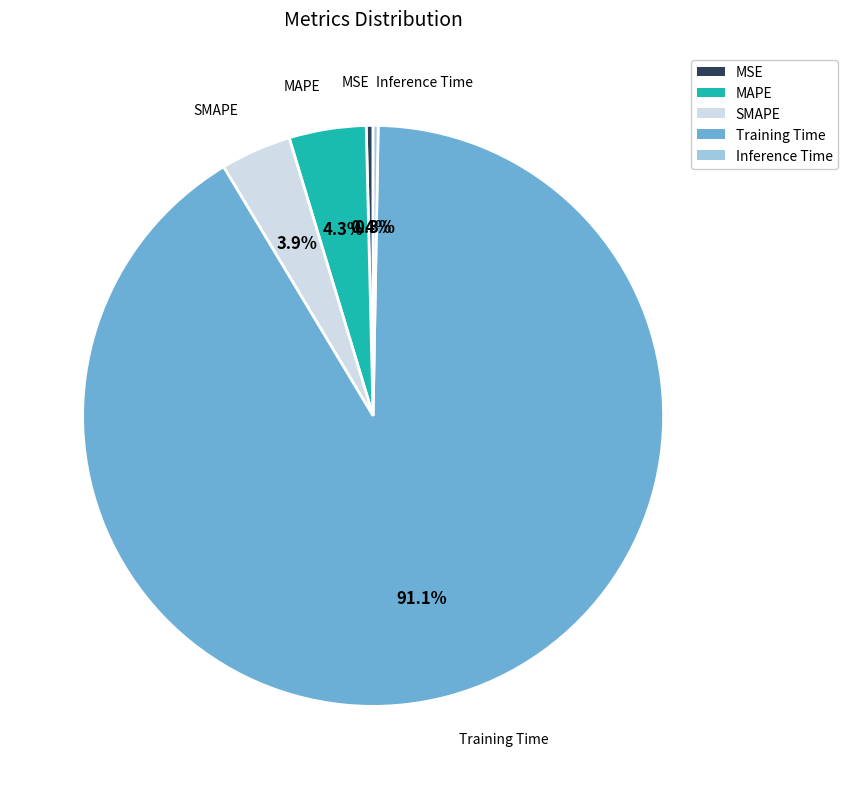

To the nearest percent, what portion does Training Time represent?

91%